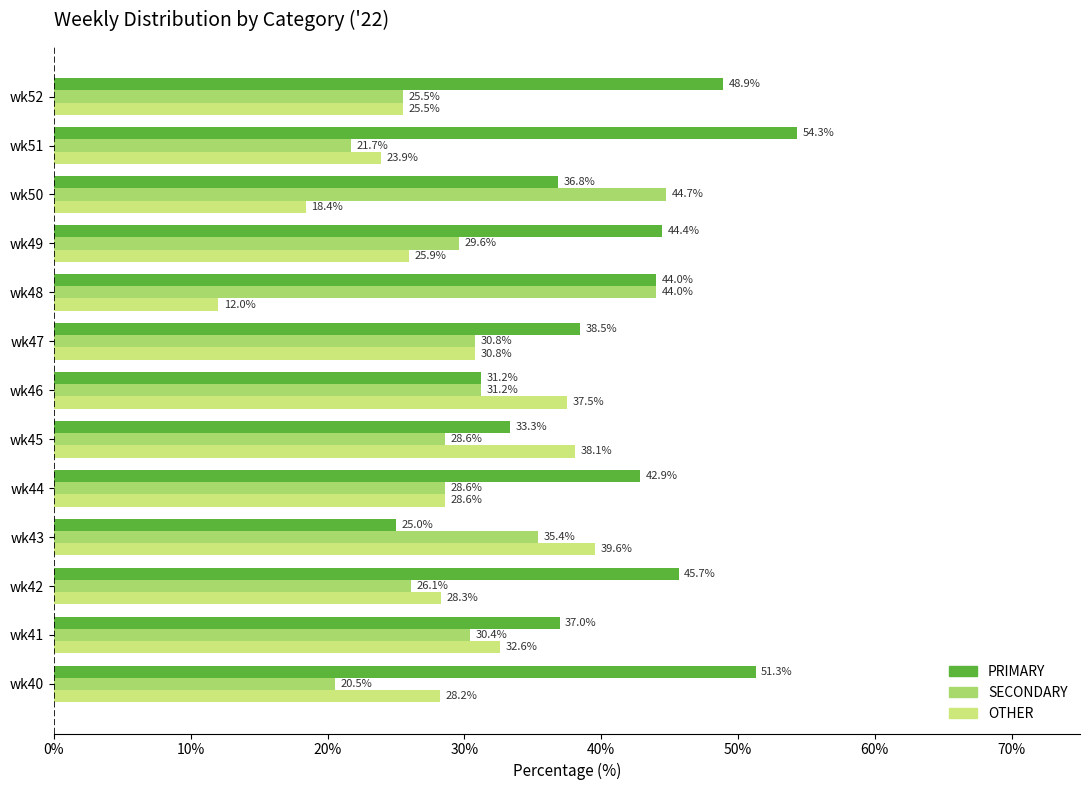

What is the highest value of the SECONDARY series?

44.7